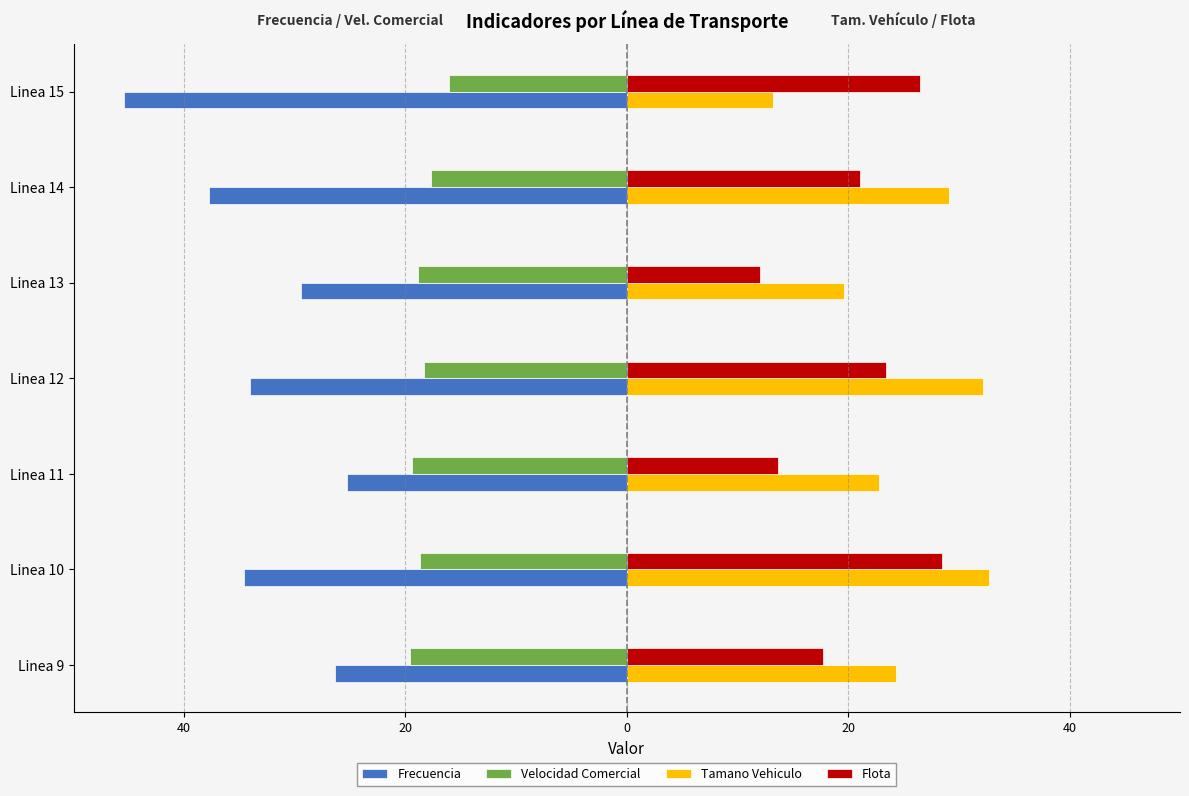

How many bars are there in total?

28